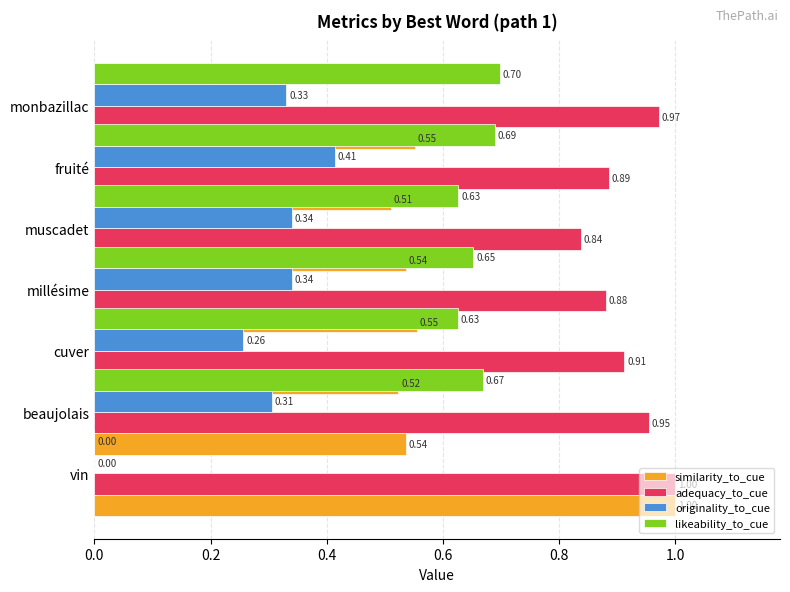

Between fruité and beaujolais, which is larger?

fruité